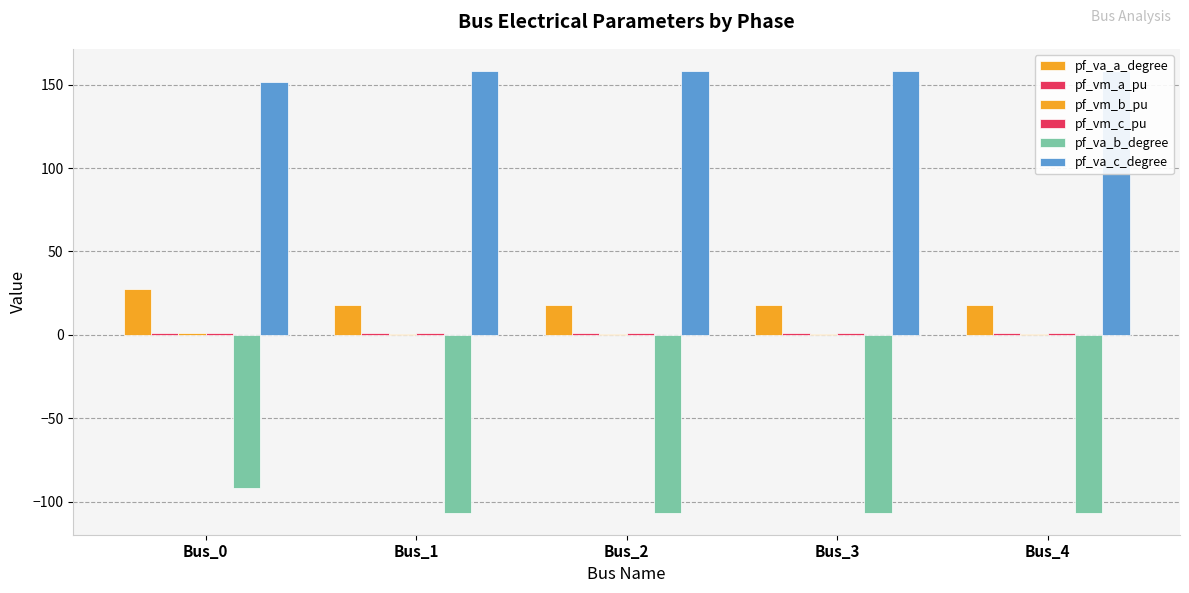

What is the average value of the pf_va_c_degree series?

156.8